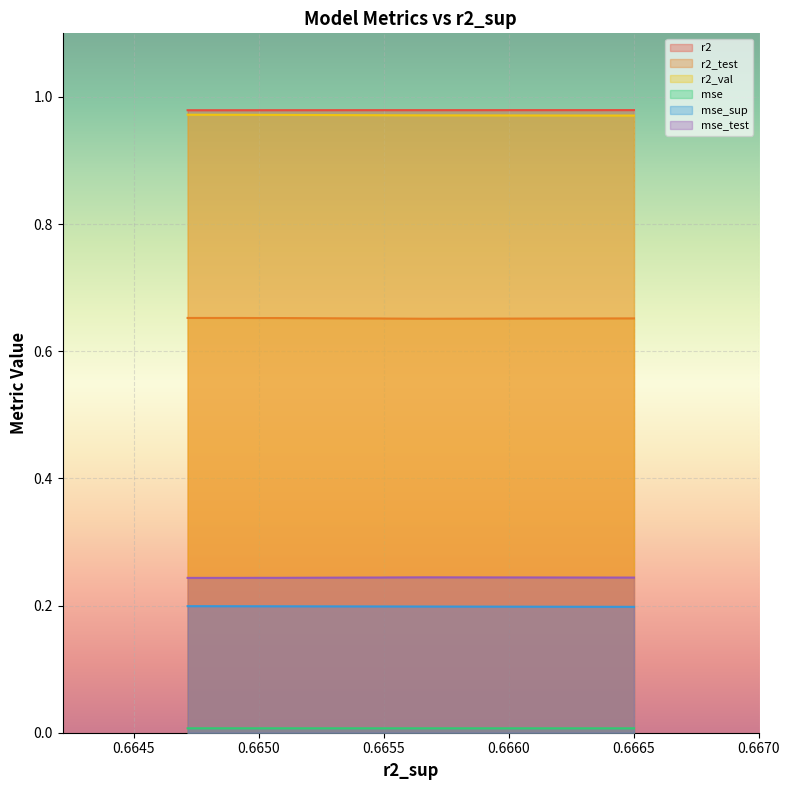

Which series has the widest spread of values?

r2_val